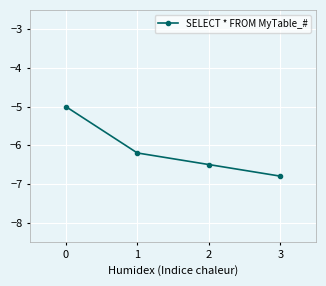

Reading left to right, what are all the values shown in this chart?

0=-5.0	1=-6.2	2=-6.5	3=-6.8